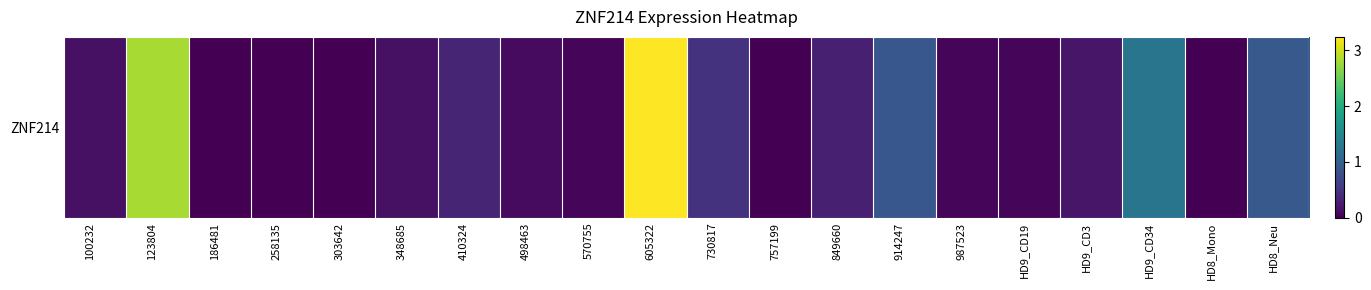

The chart shows a value of -2.2 at 757199. True or false?

False